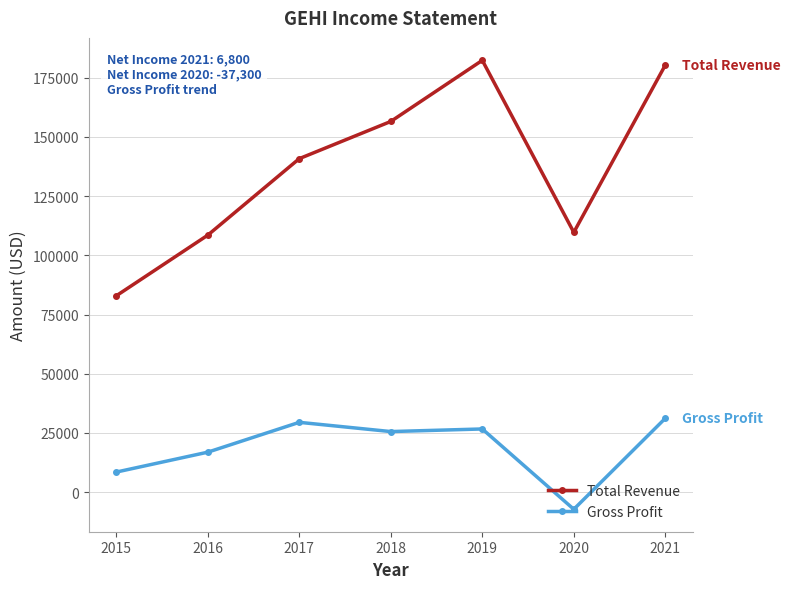

True or false: Total Revenue and Gross Profit intersect in this chart.

False